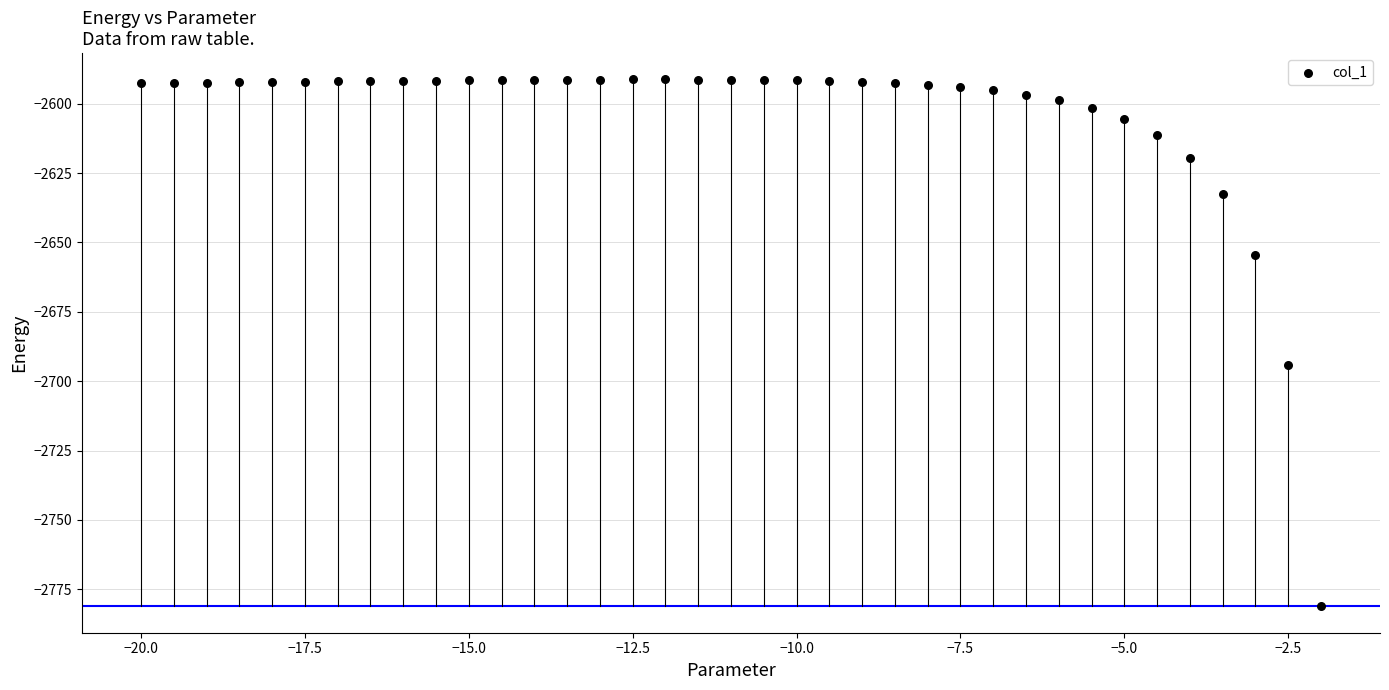

What Y value in the scatter plot is closest to -2686?

-2694.2